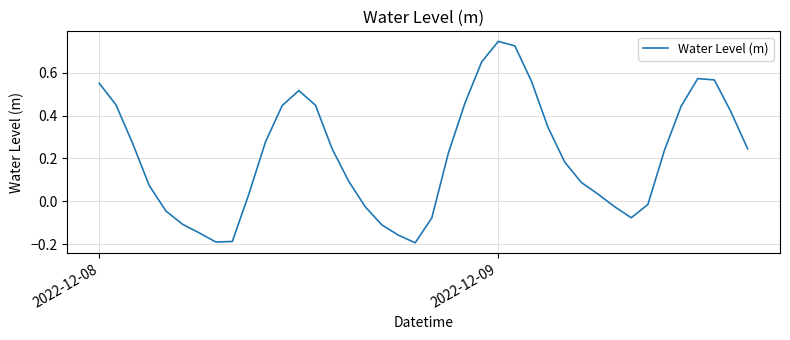

What is the difference between the maximum and minimum values?

0.9